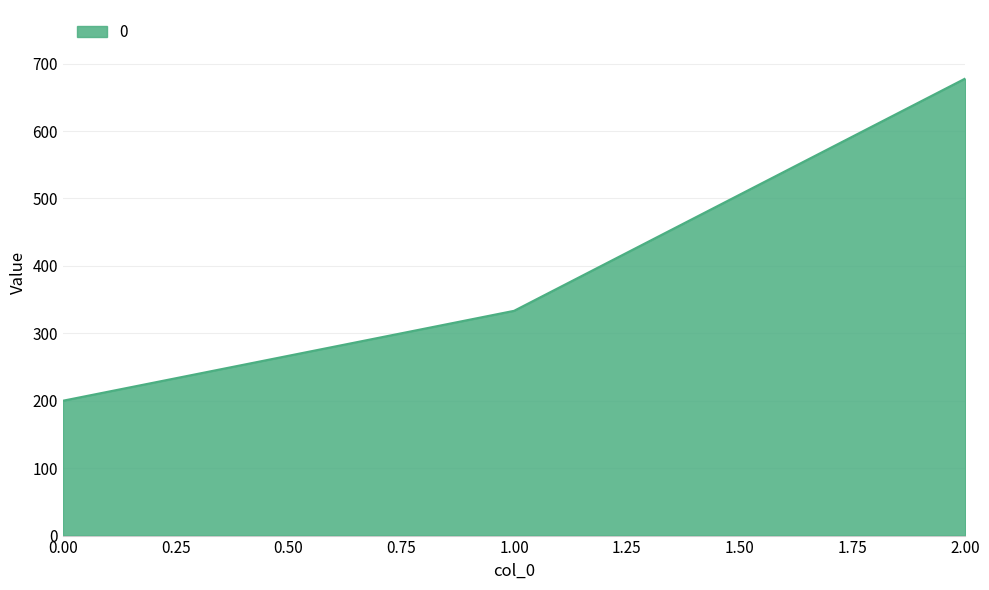

List the labels in order of value, largest first.

2.00, 1.00, 0.00